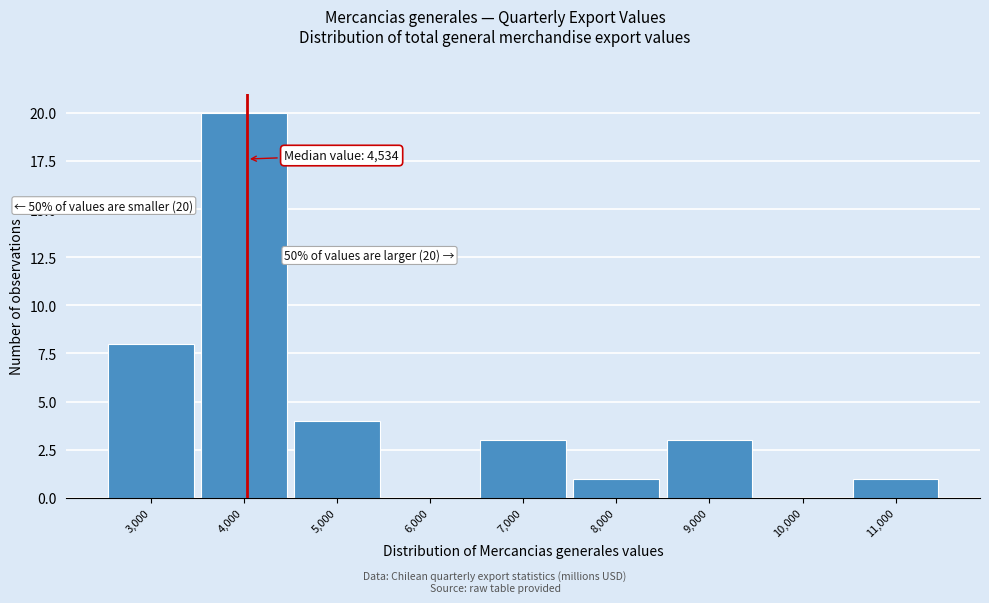

Reading left to right, transcribe all the data shown in this chart.

3,000=8	4,000=20	5,000=4	6,000=0	7,000=3	8,000=1	9,000=3	10,000=0	11,000=1